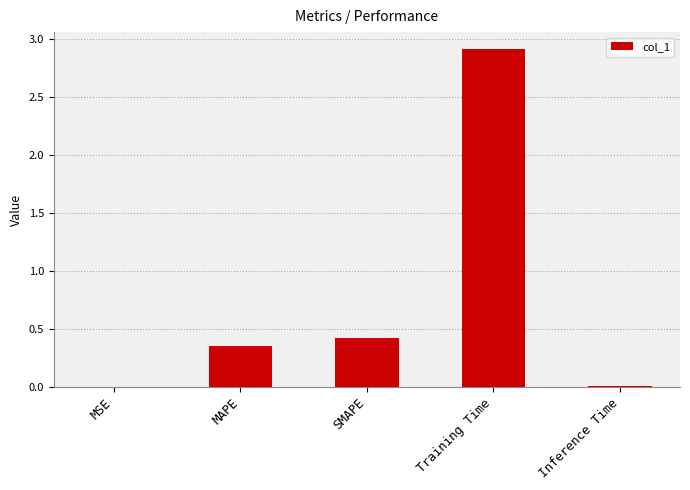

What is the greatest value displayed?

2.9